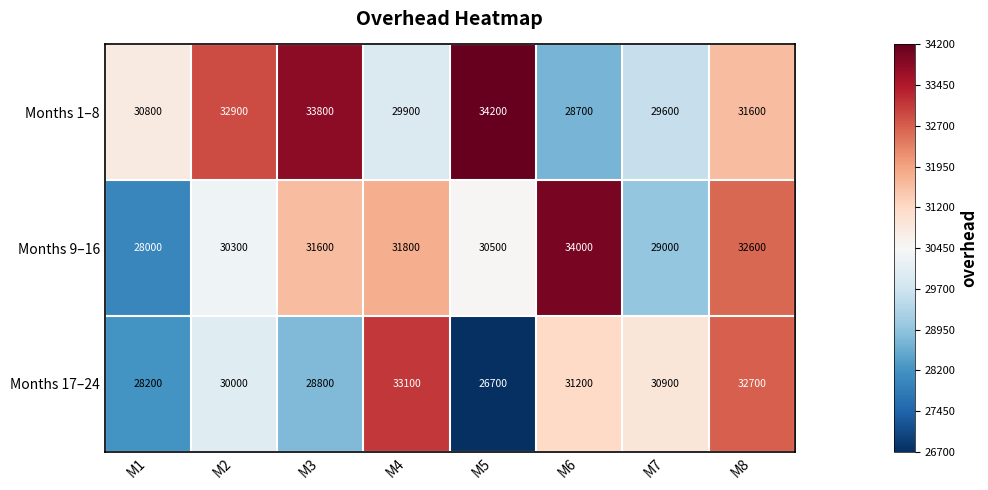

Reading left to right, extract all data points from this chart.

Months 1–8: M1=30800	M2=32900	M3=33800	M4=29900	M5=34200	M6=28700	M7=29600	M8=31600
Months 9–16: M1=28000	M2=30300	M3=31600	M4=31800	M5=30500	M6=34000	M7=29000	M8=32600
Months 17–24: M1=28200	M2=30000	M3=28800	M4=33100	M5=26700	M6=31200	M7=30900	M8=32700